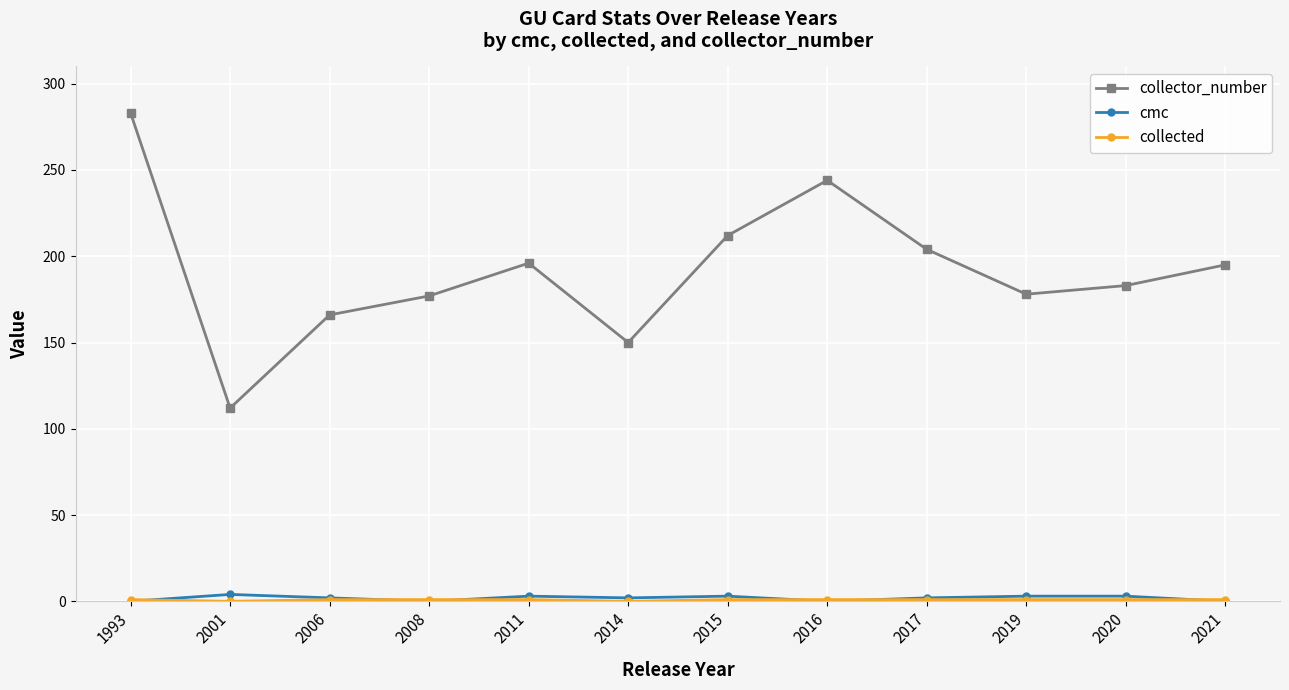

Which series has the largest total across all categories?

collector_number